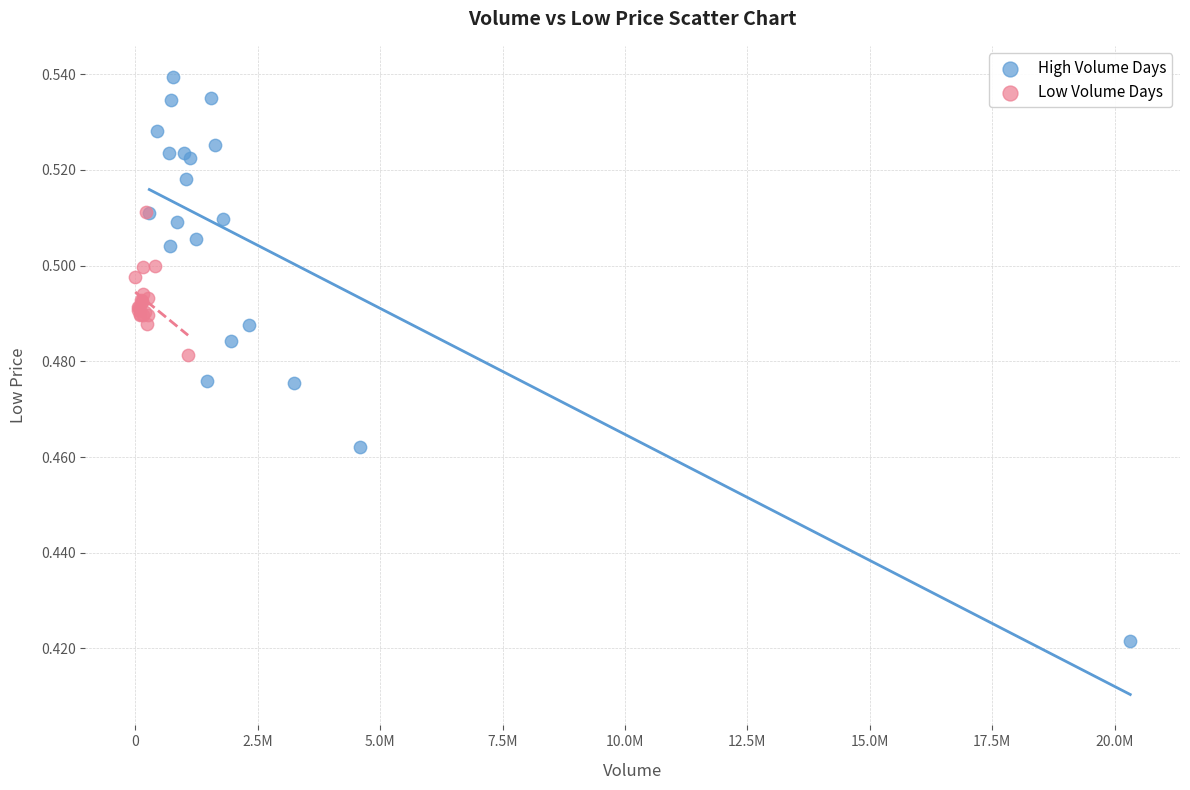

Which series reaches the minimum Y coordinate?

High Volume Days